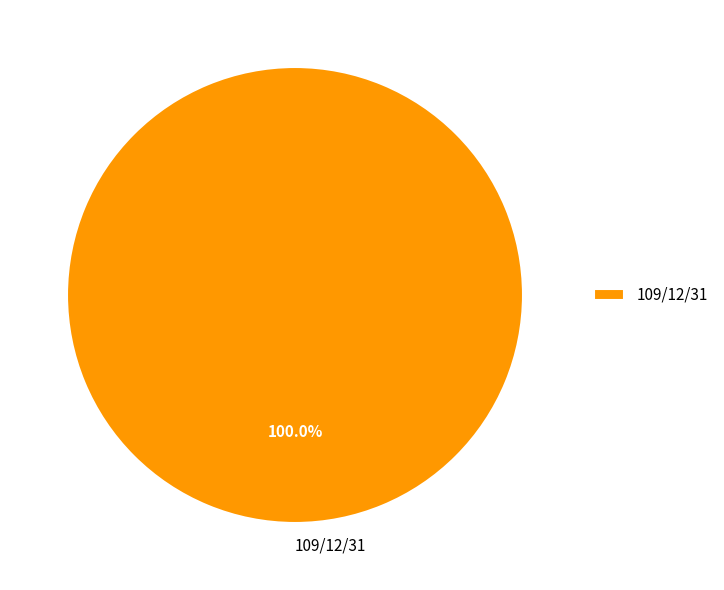

Count the number of slices in the pie.

1